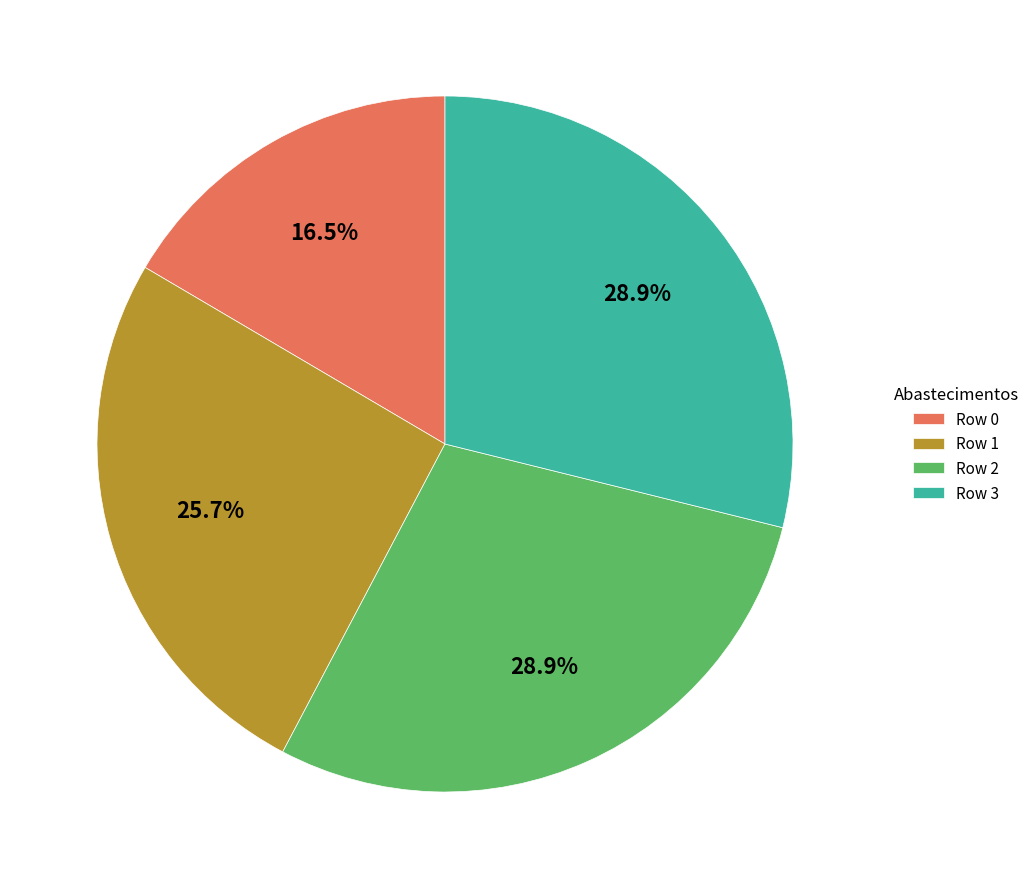

Does Row 0 represent more than half of the total?

No